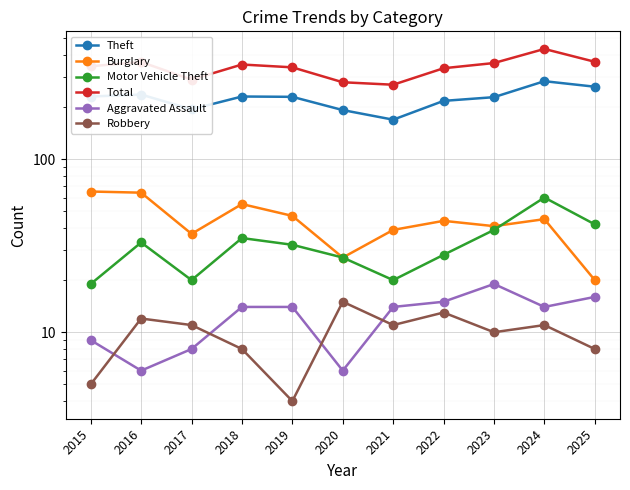

Rank the series by their maximum value, from highest to lowest.

Total, Theft, Burglary, Motor Vehicle Theft, Aggravated Assault, Robbery